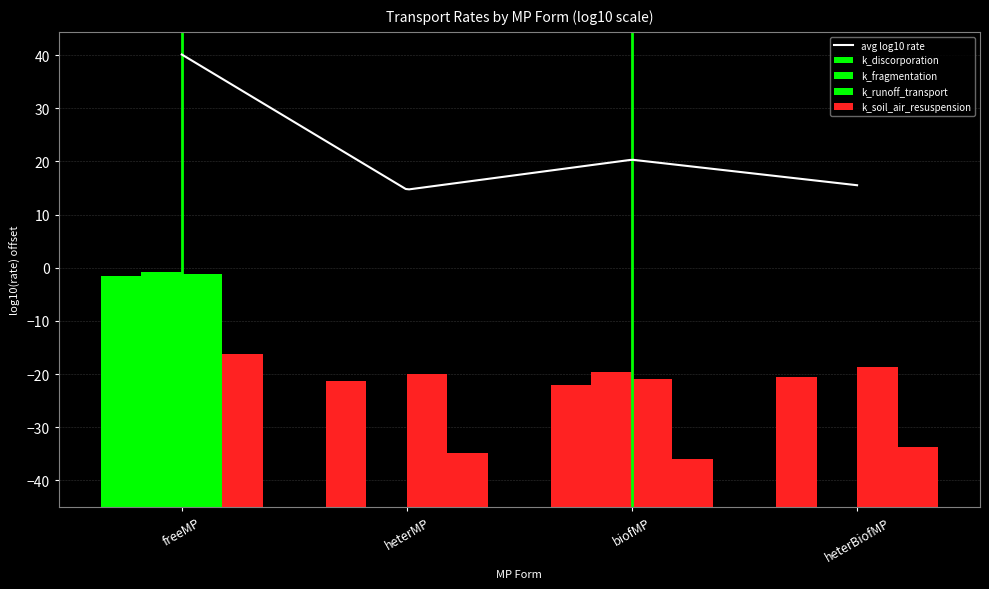

At which label does k_fragmentation reach its minimum?

biofMP